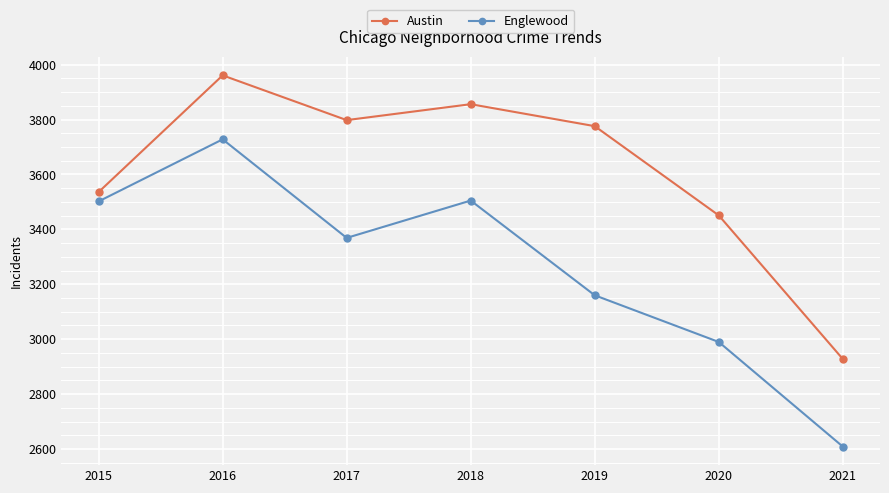

True or false: Englewood and Austin cross at least once.

False